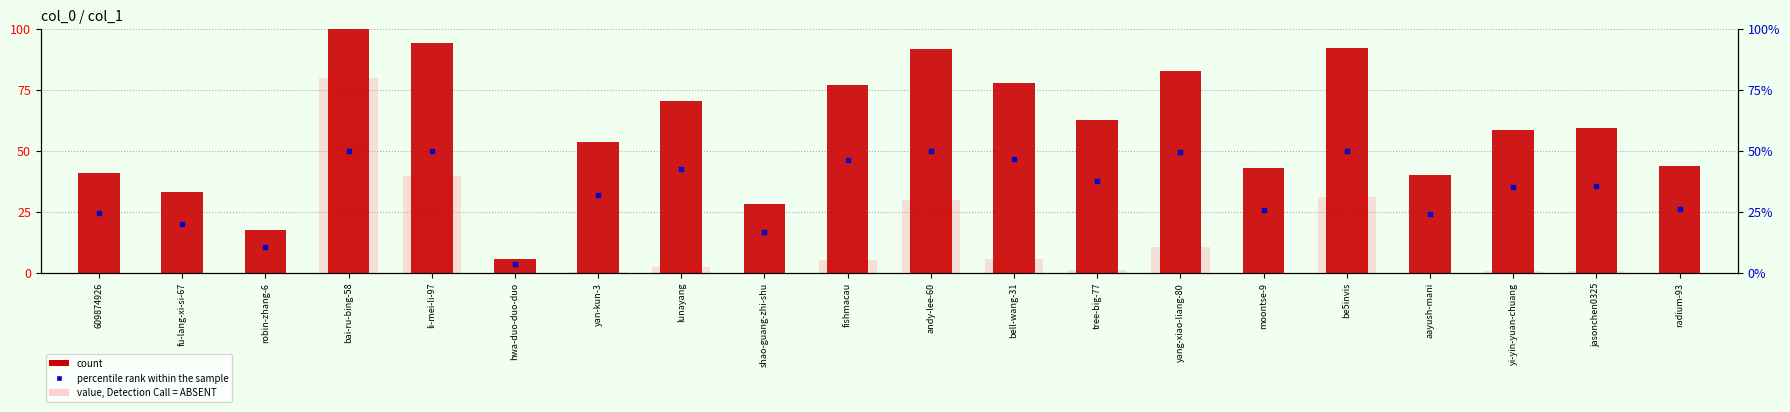

What is the change in value from bai-ru-bing-58 to radium-93?

-56.3